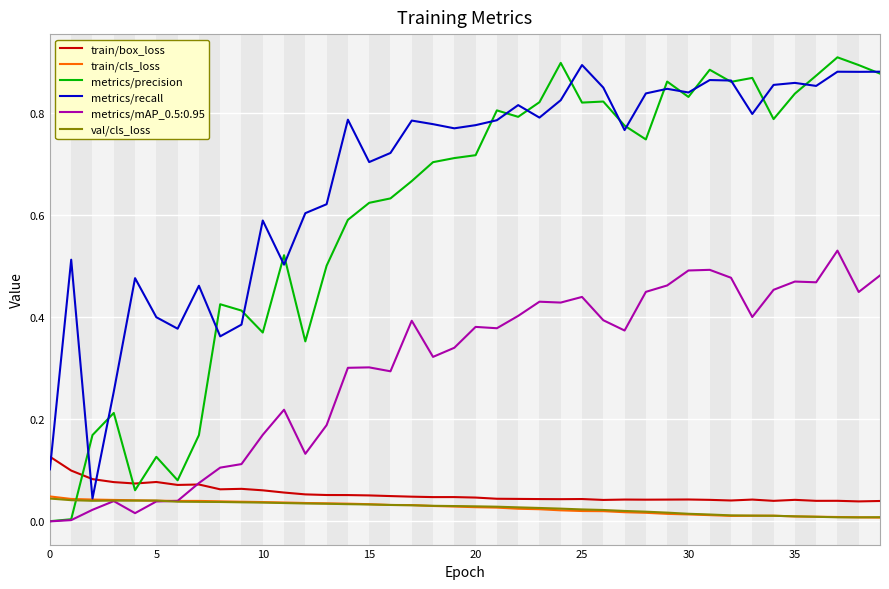

Which series has the largest total across all categories?

metrics/recall